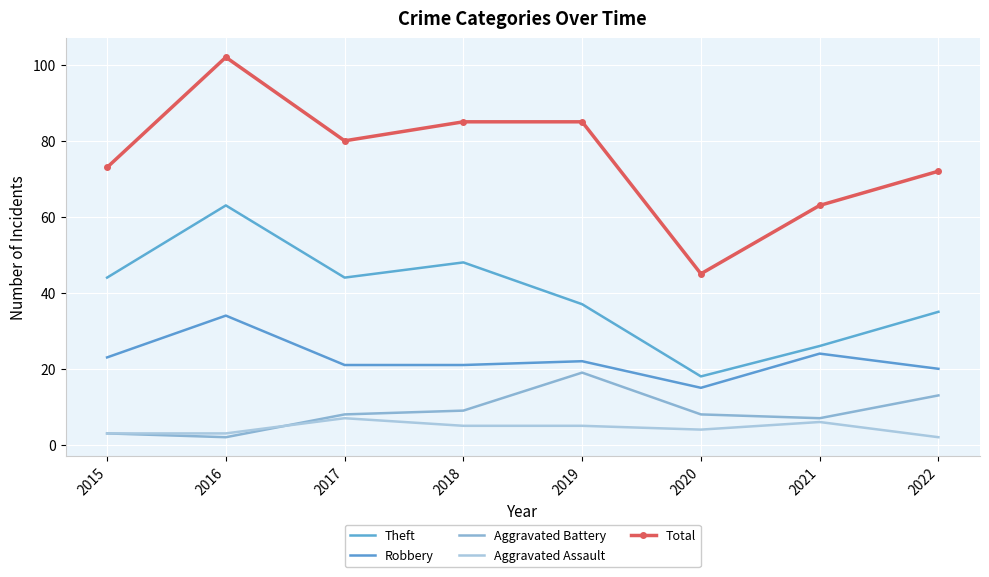

What is the value of the Aggravated Battery point at the 7th from the left?

7